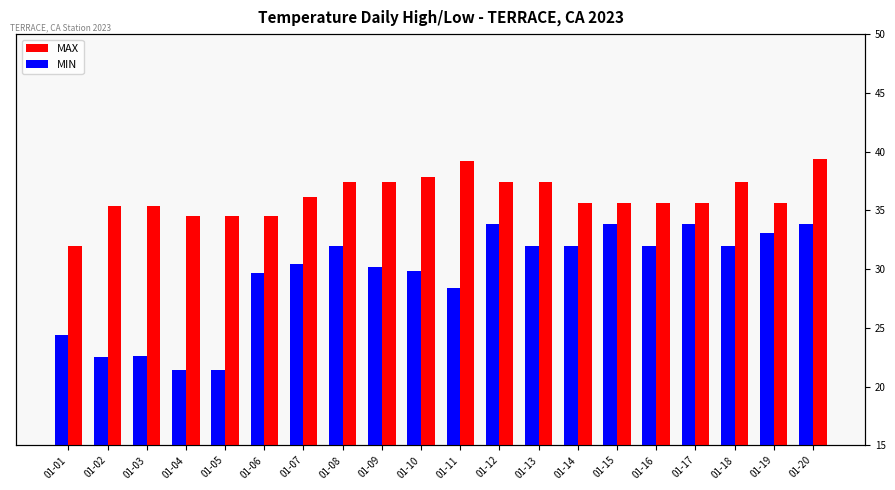

At which category is the sum across all series the highest?

01-20